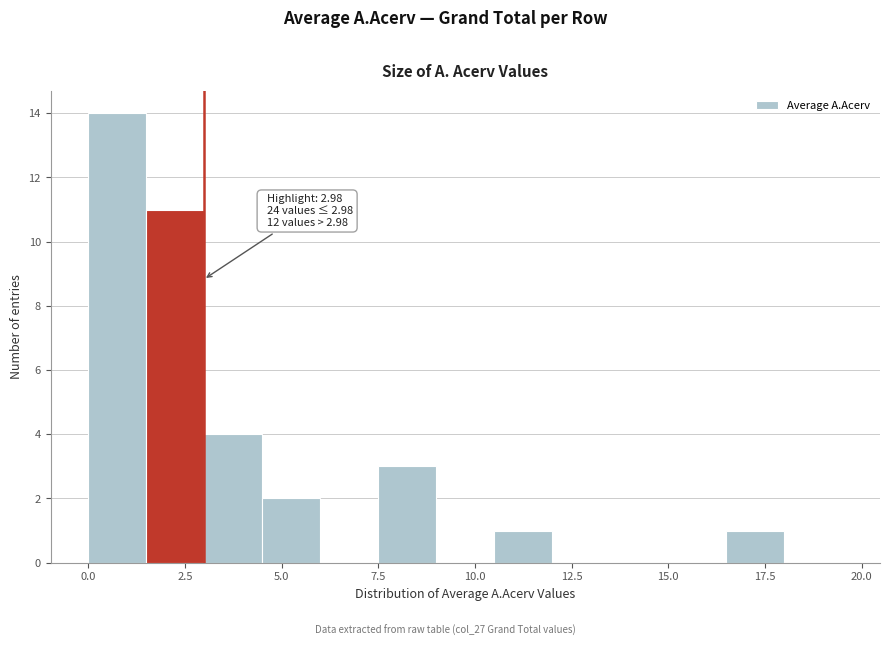

Read against the x-axis, roughly where is the centre of the tallest bar?

1.0